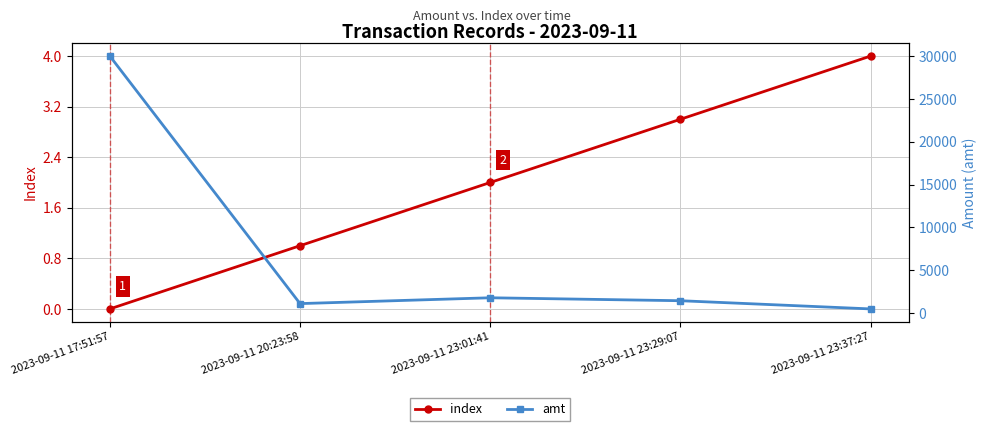

What position from the left is 2023-09-11 23:37:27?

5